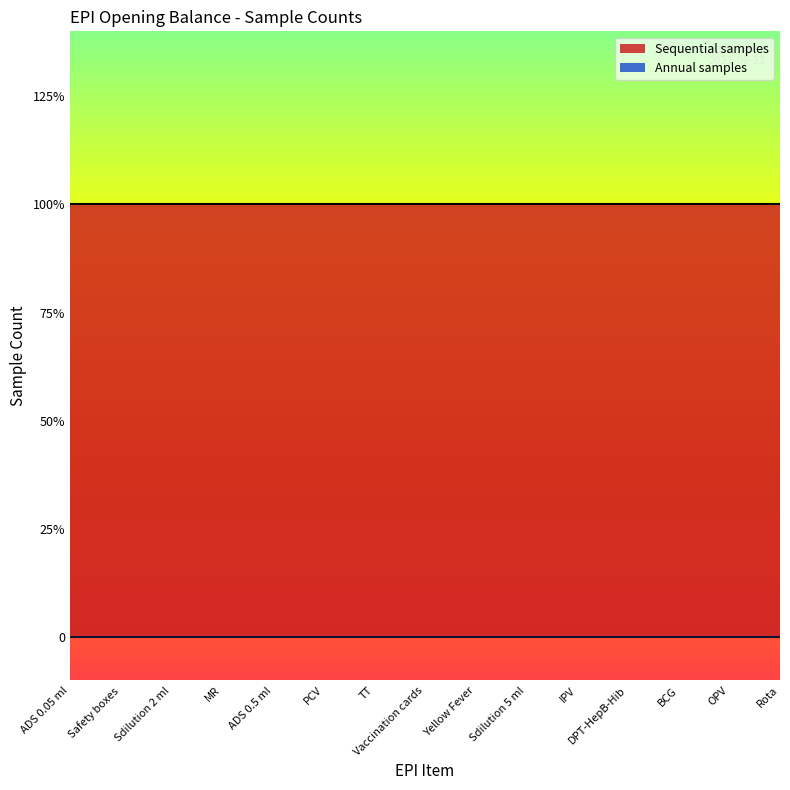

At how many categories does at least one series exceed 0?

15